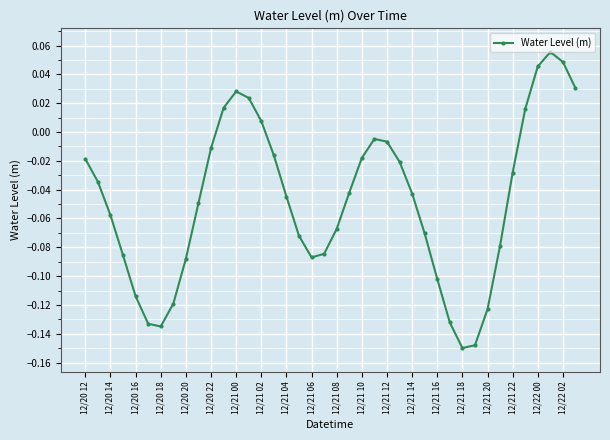

What is the difference between the maximum and minimum values?

0.2